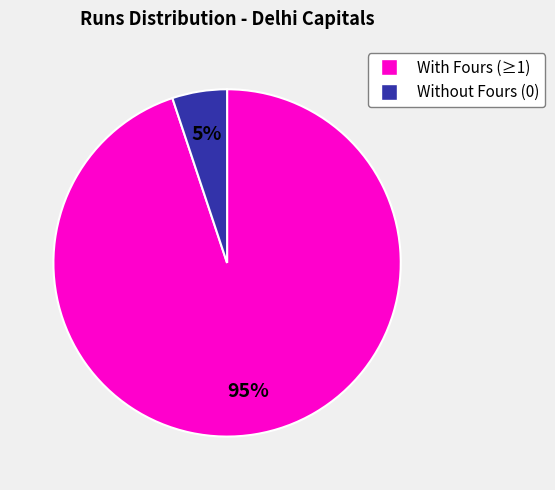

Does any single category account for the majority?

Yes